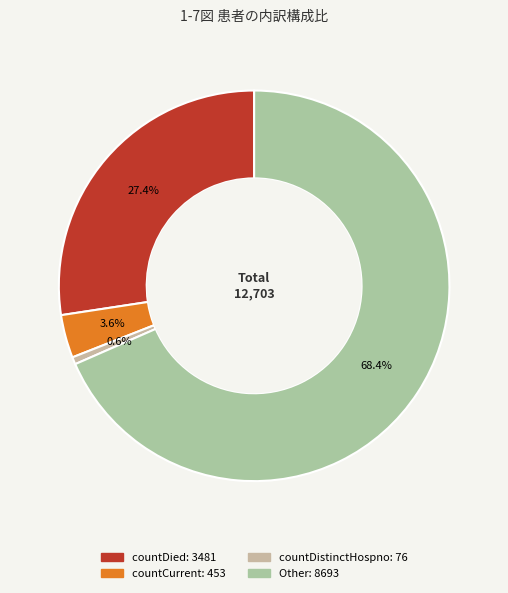

Rank the categories by value from highest to lowest.

Other, countDied, countCurrent, countDistinctHospno